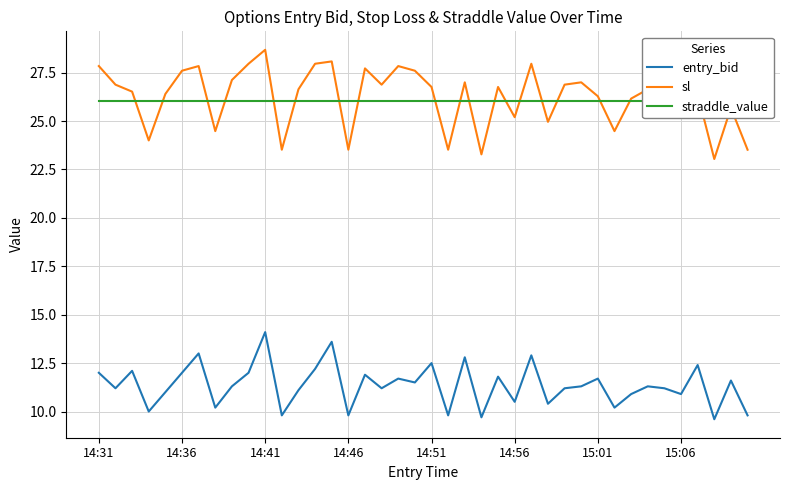

What is the difference between the maximum and minimum values in the sl series?

5.6